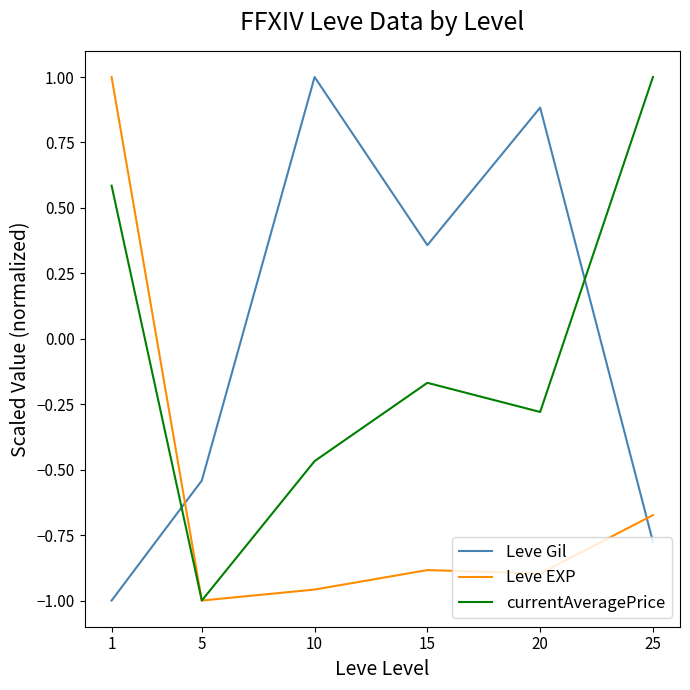

Which series changed the most between 1 and 25?

Leve EXP